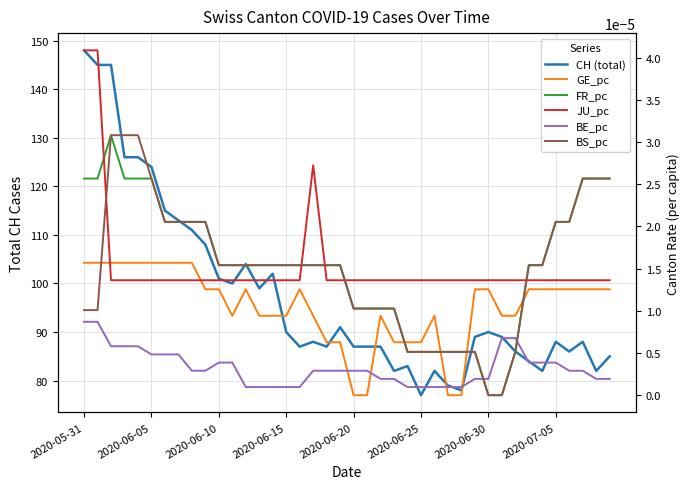

Does the chart display data point markers on the line(s)?

No